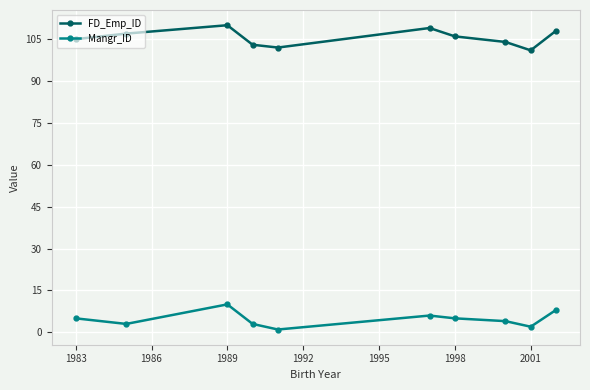

Rank the series by their maximum value, from lowest to highest.

Mangr_ID, FD_Emp_ID